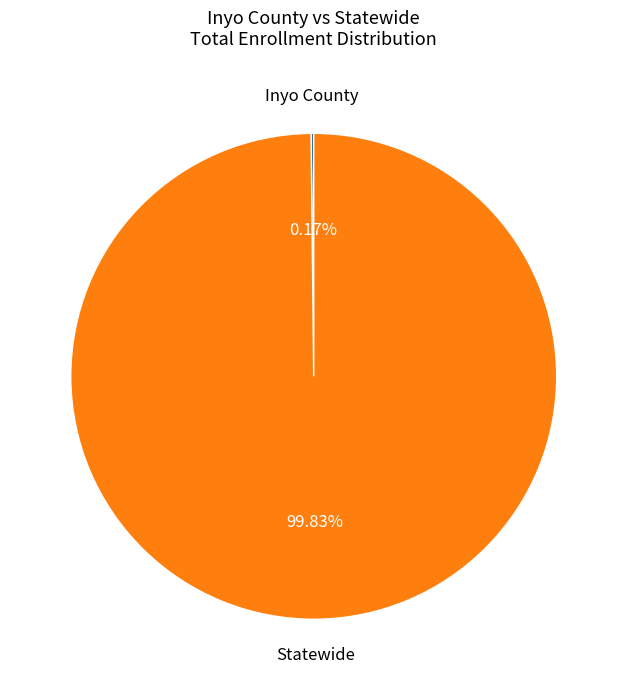

Is there any slice that represents more than half of the pie?

Yes